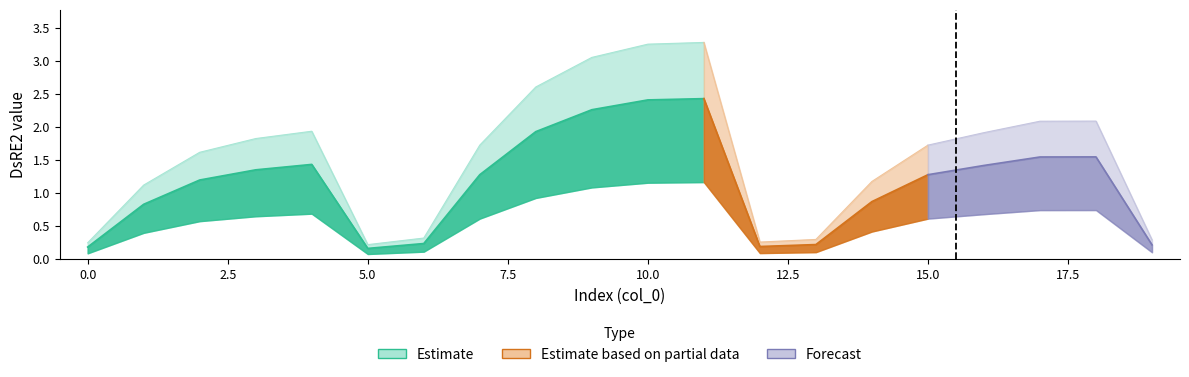

Where is the data nearest to the value 1?

14